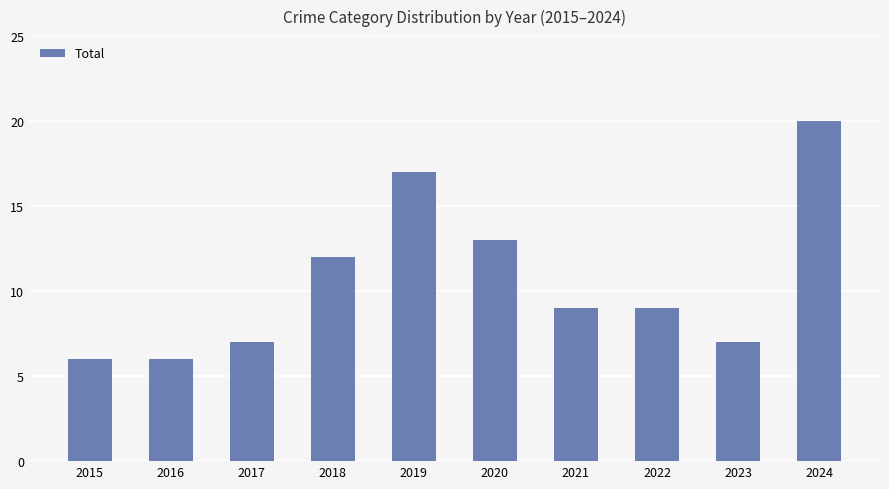

How many categories are shown in the chart?

10